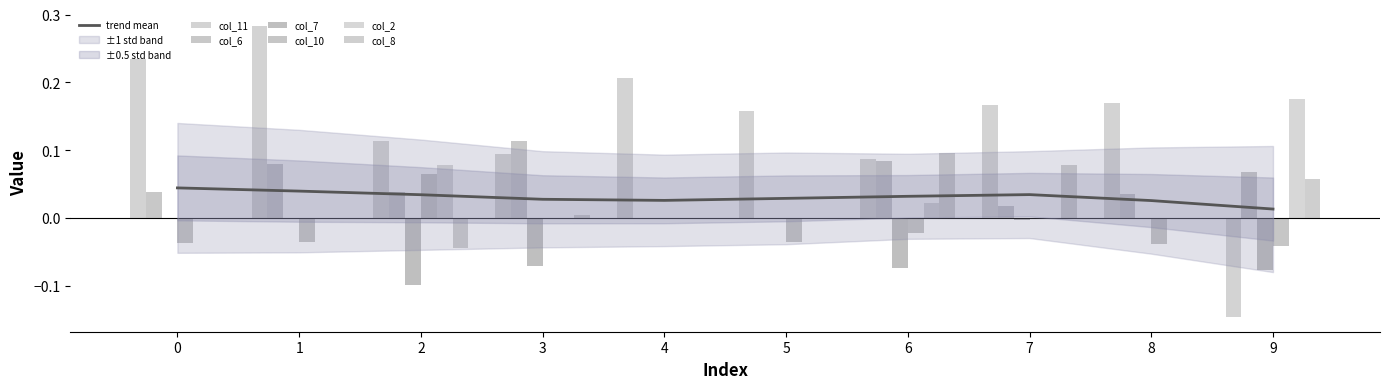

How many series are shown in this chart?

6